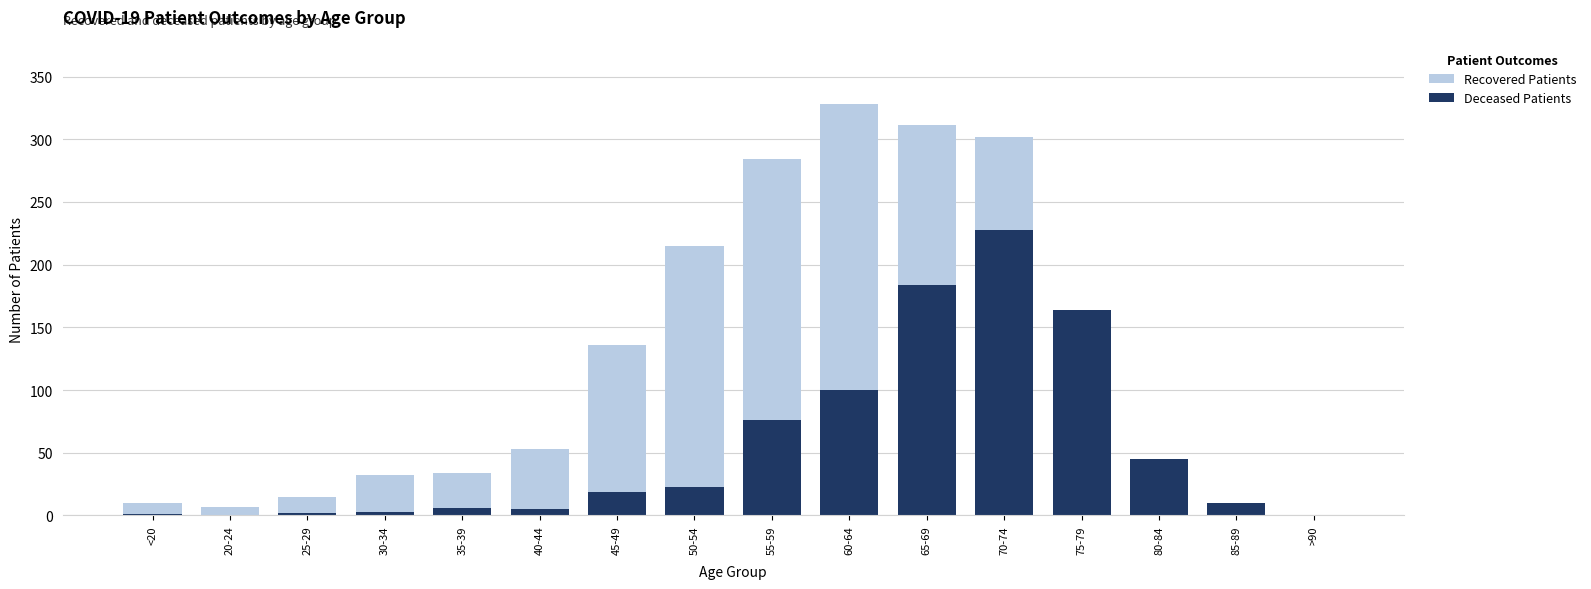

At 45-49, list the series in order from largest to smallest.

Recovered Patients, Deceased Patients